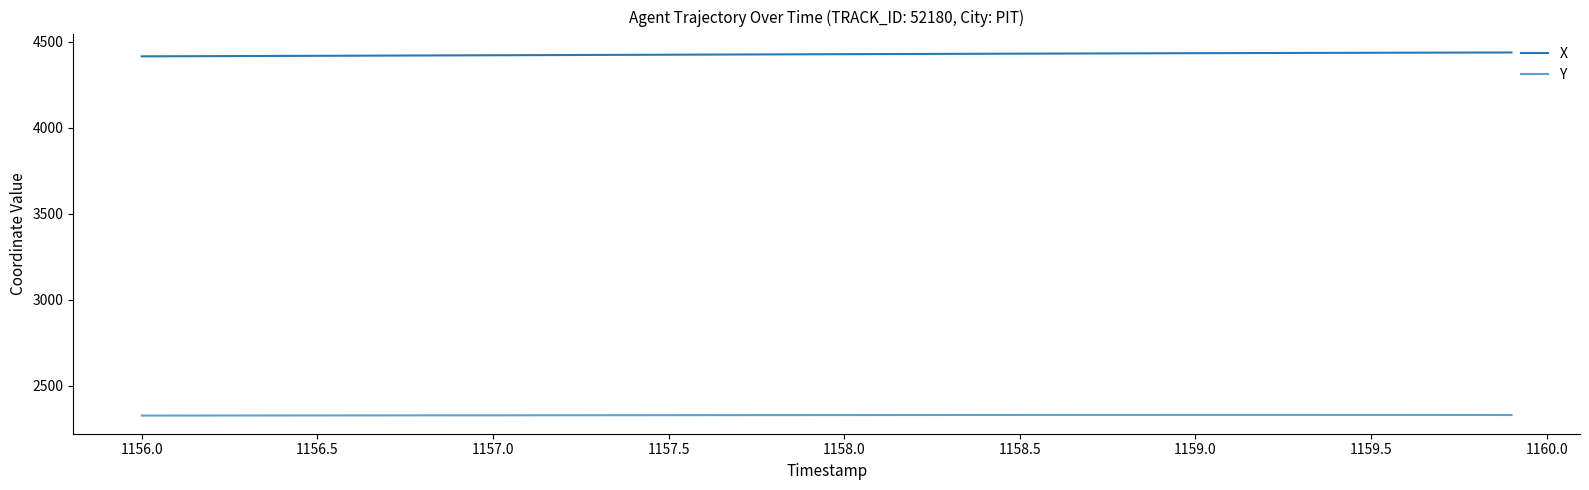

True or false: Y and X cross at least once.

False